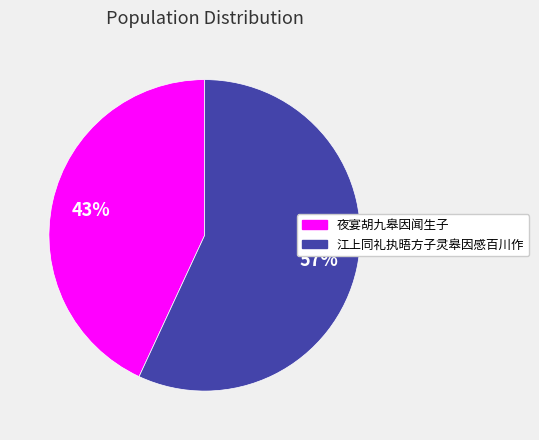

Rank the categories by value from lowest to highest.

夜宴胡九皋因闻生子, 江上同礼执晤方子灵皋因感百川作